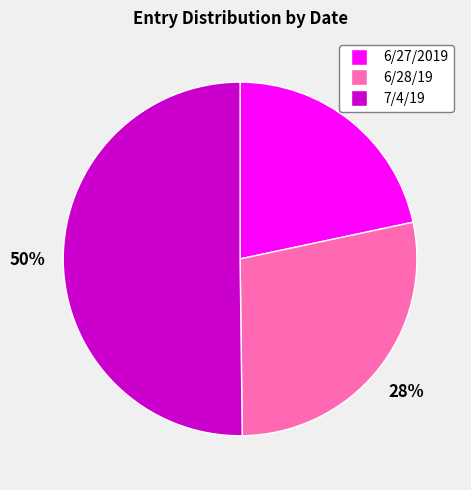

How many segments does this pie chart have?

3